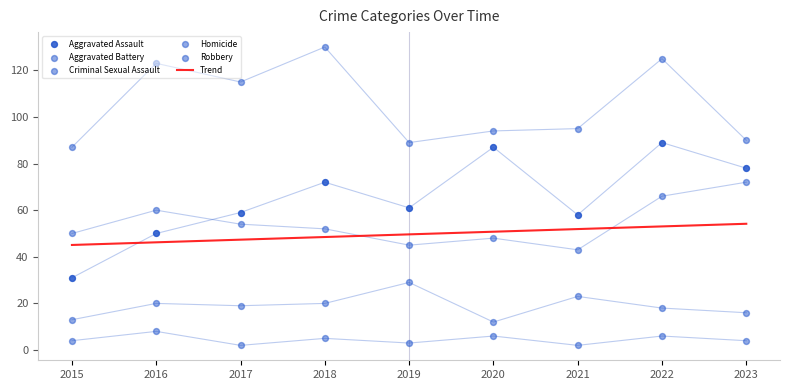

What is the total value across all series at 2020?

247